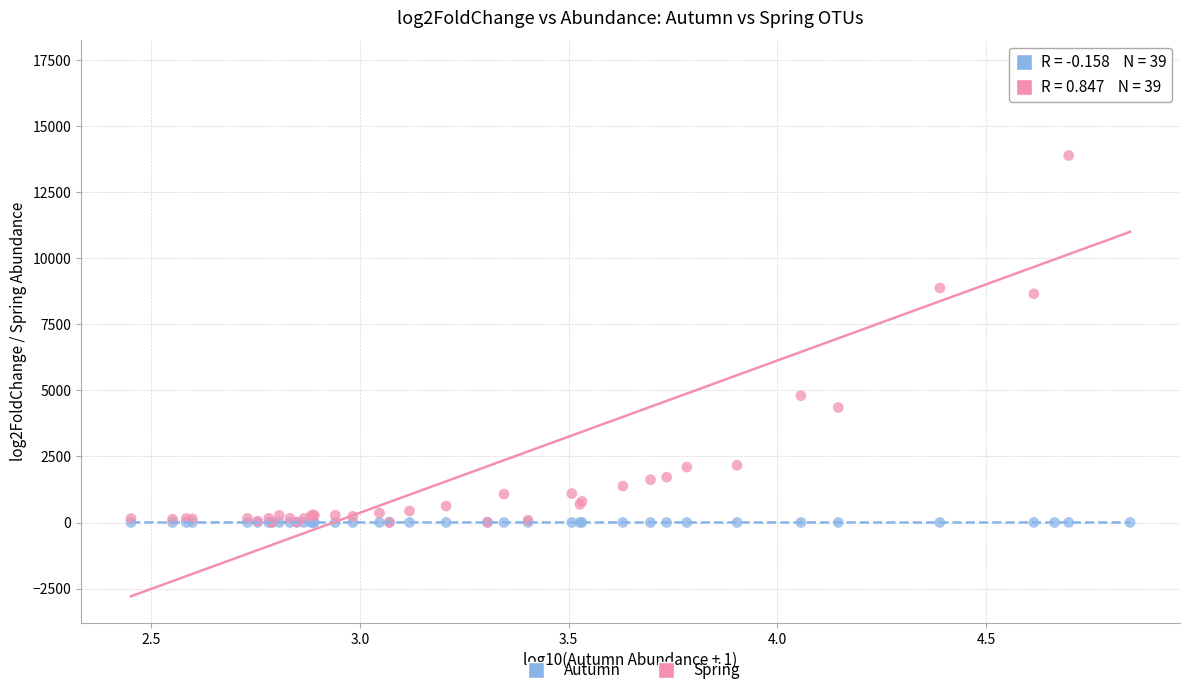

Which series reaches the maximum Y coordinate?

Spring